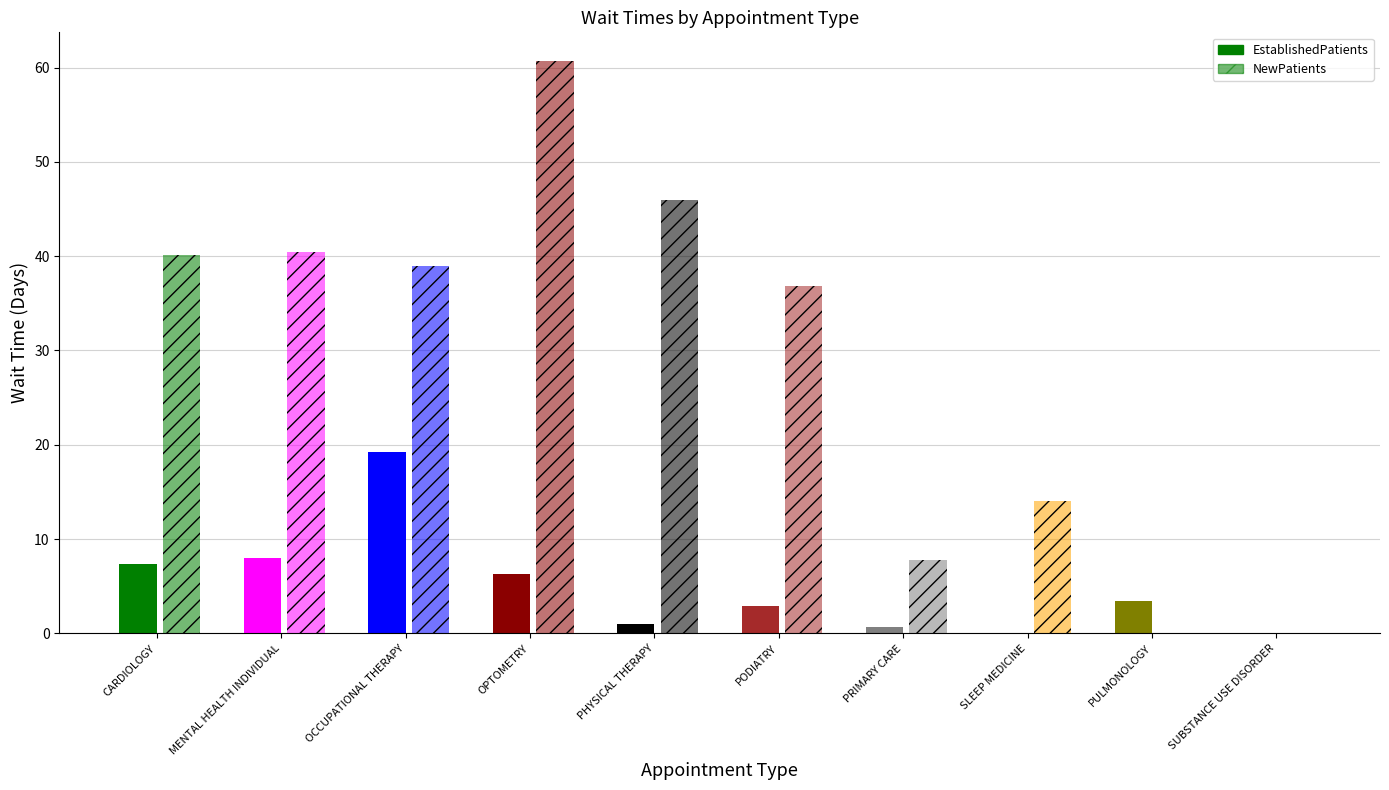

What is the average value of the NewPatients series?

28.5